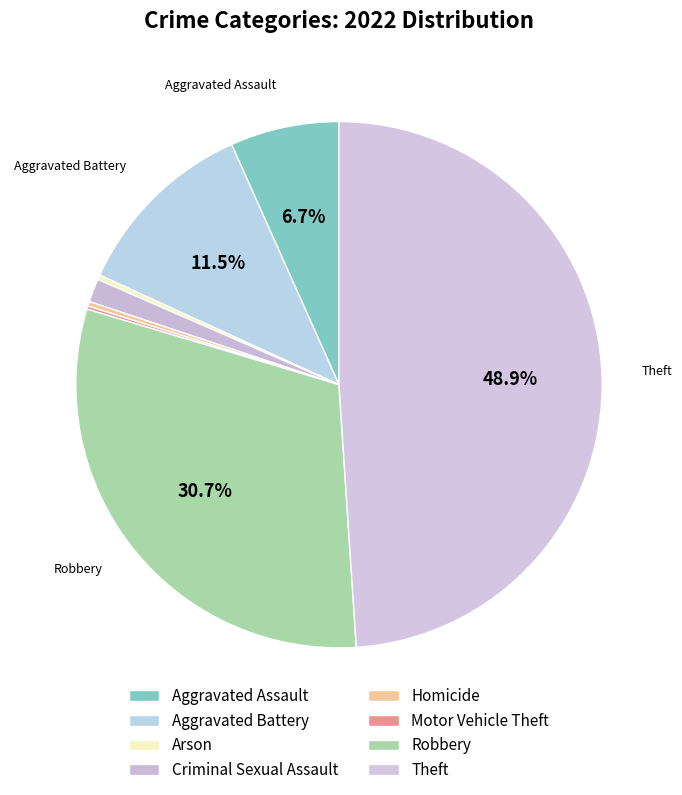

How many slices are in this pie chart?

8